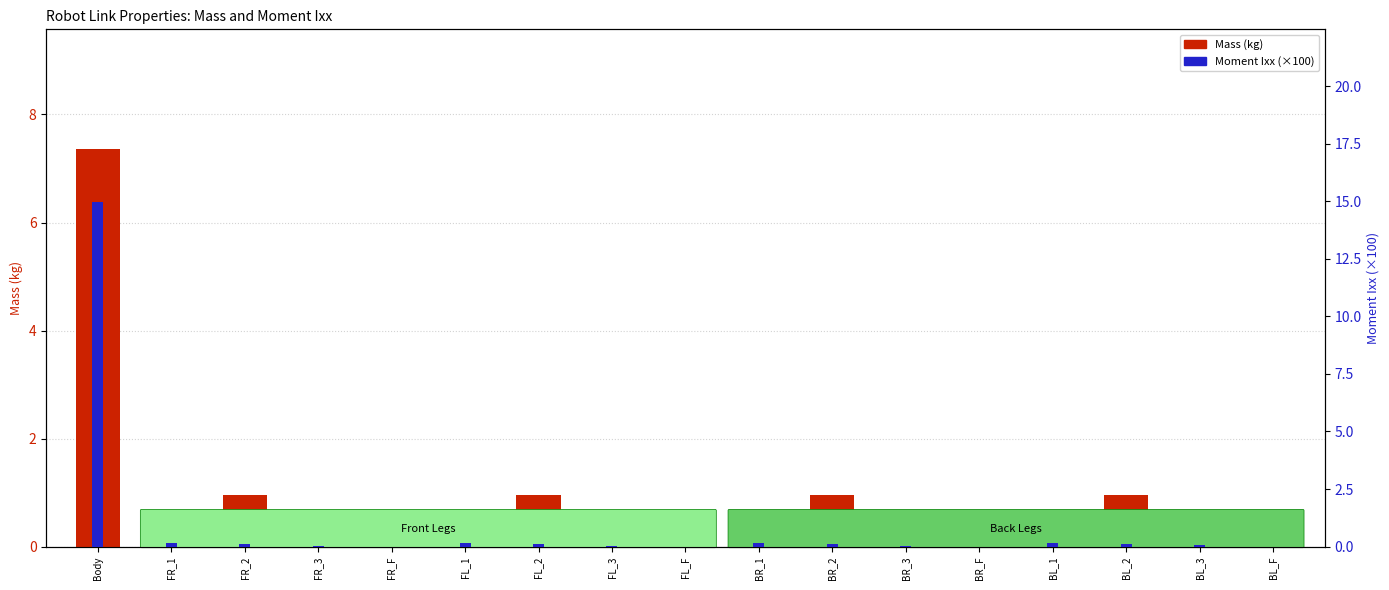

What are all the series names shown in the legend?

Mass (kg), Moment Ixx (×100)